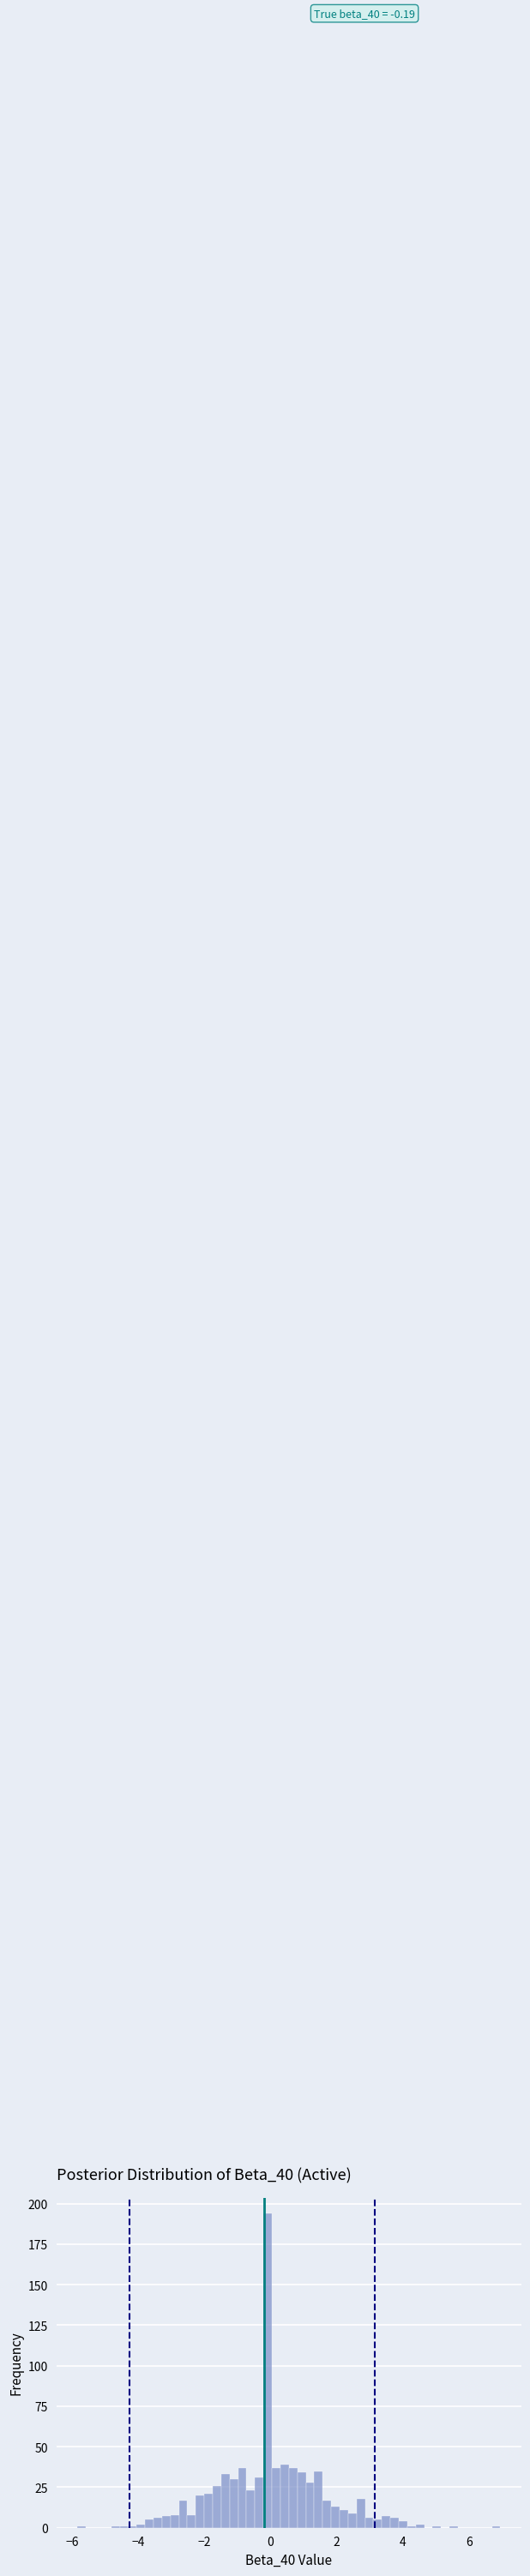

Around what value on the x-axis is the tallest bar? Give the approximate position of its centre, as read against the axis.

0.0